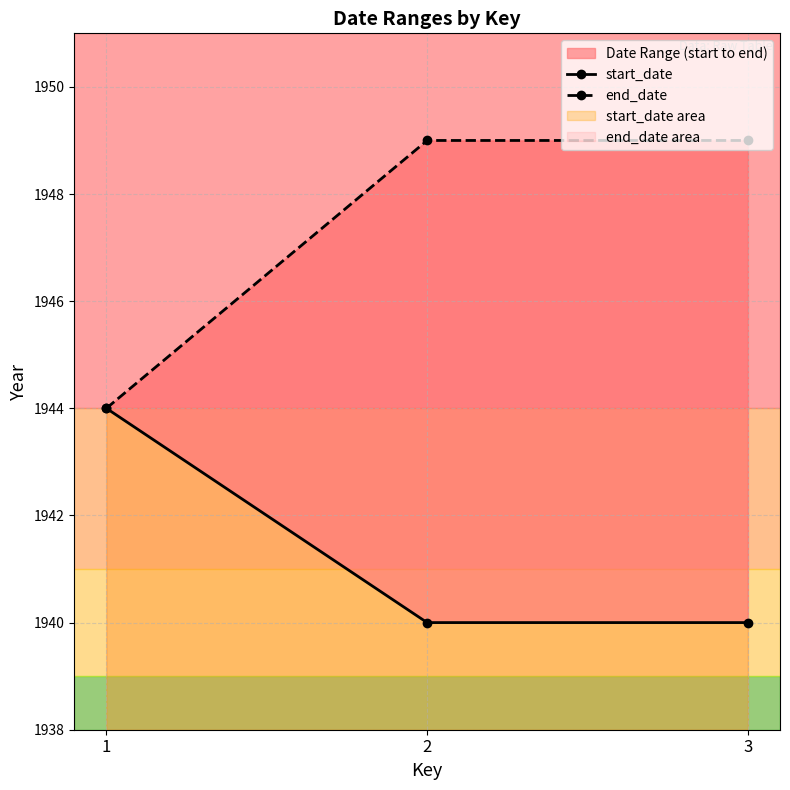

What is the value of the start_date point at the 1st from the left?

1944